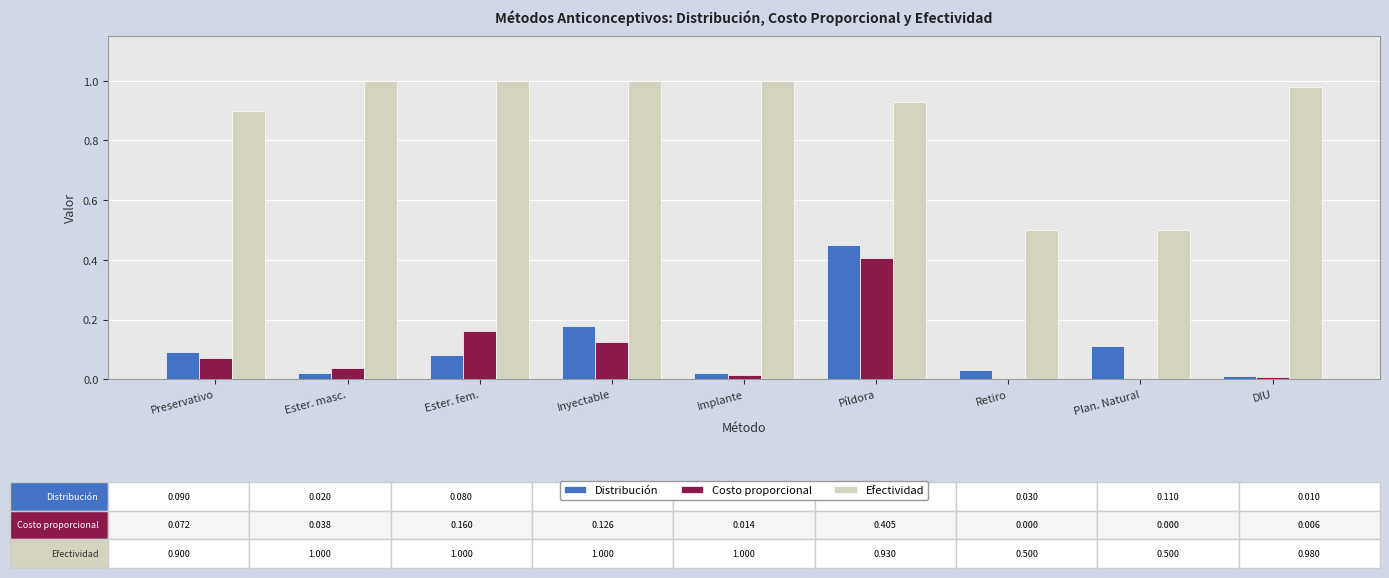

Which series has the largest total across all categories?

Efectividad